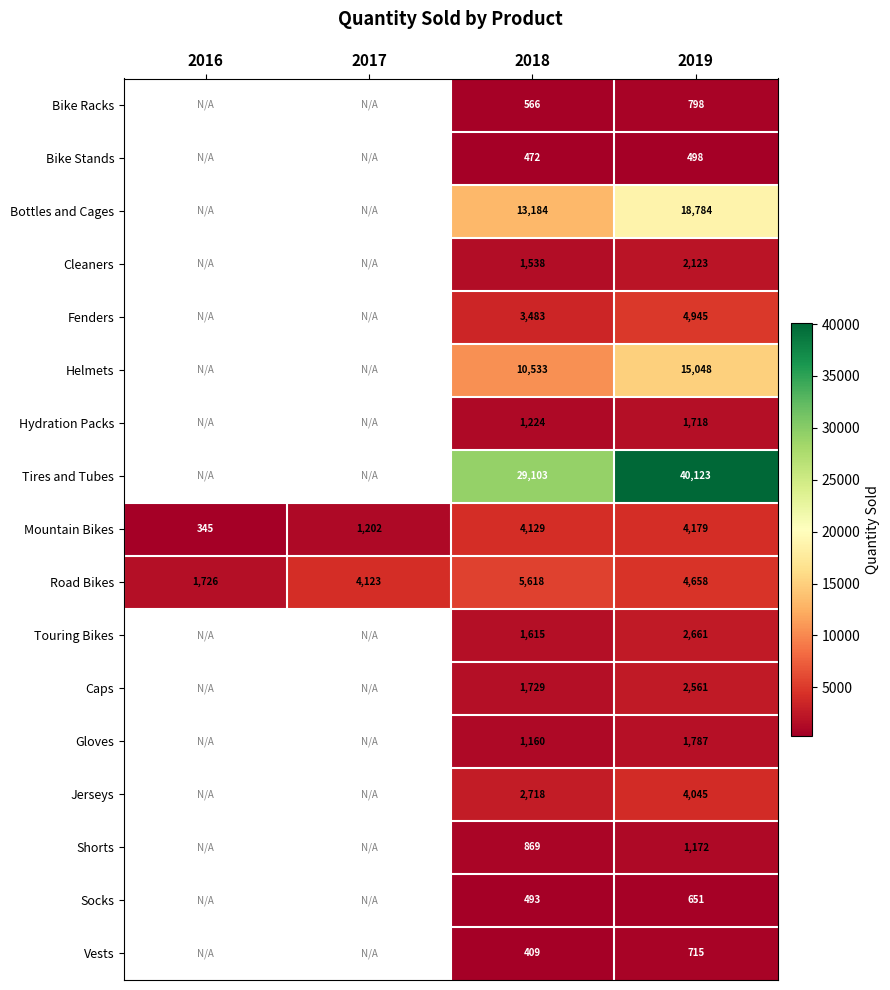

Is the value of Vests at 2017 greater than the value of Bottles and Cages at 2019?

No